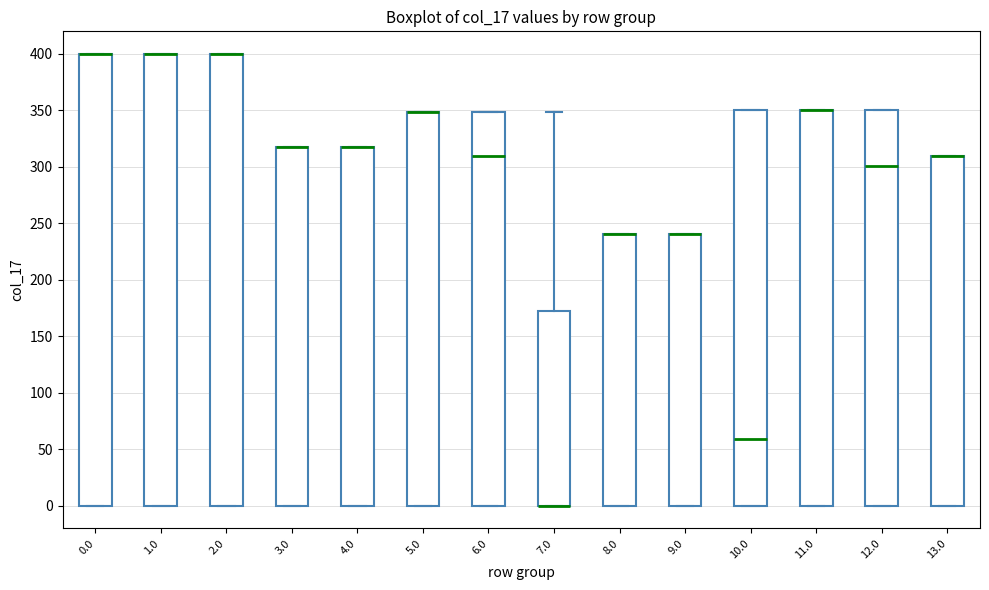

Where is the lower edge of the box at x = 5.0 on the y-axis? The values are not printed on the chart, so give them approximately, as read against the axis.

0